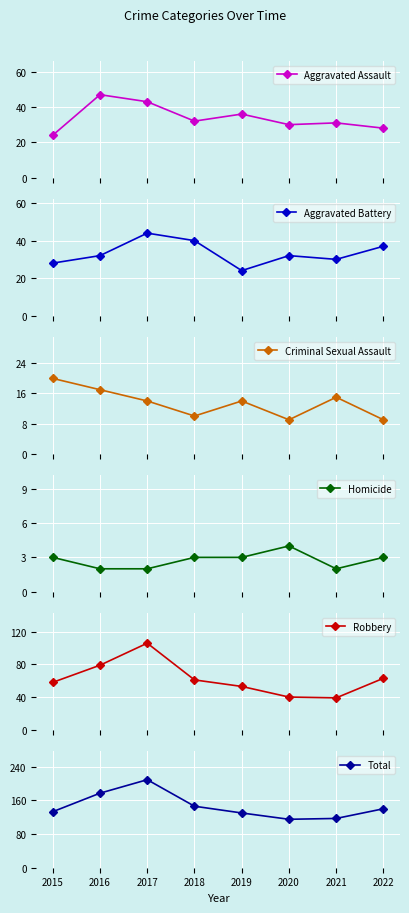

Read the Aggravated Battery value at 2022, to the nearest 5.

35